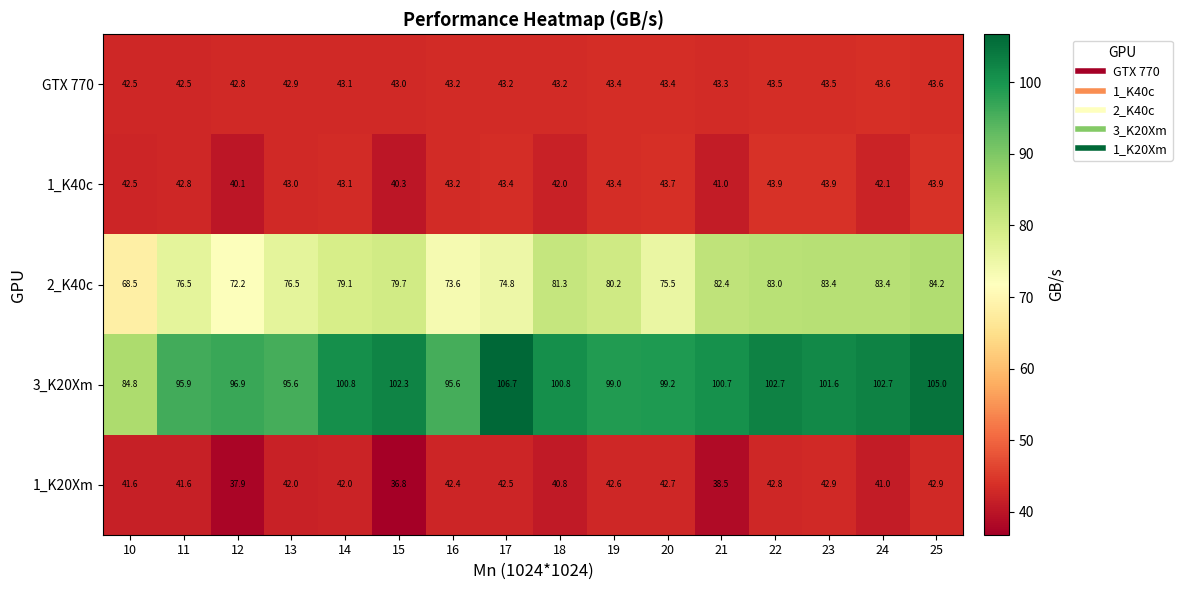

The value of GTX 770 at 22 is 23.0. True or false?

False